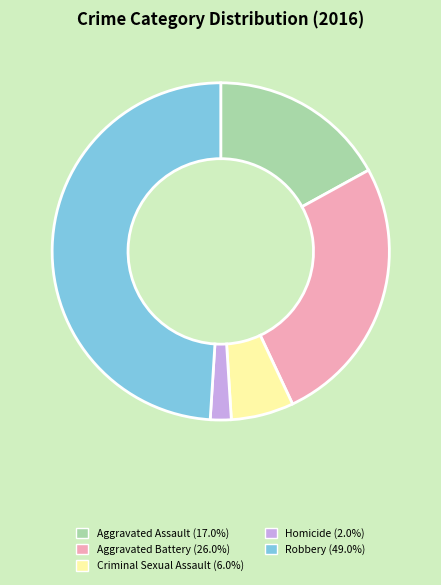

Between Homicide and Aggravated Assault, which is larger?

Aggravated Assault